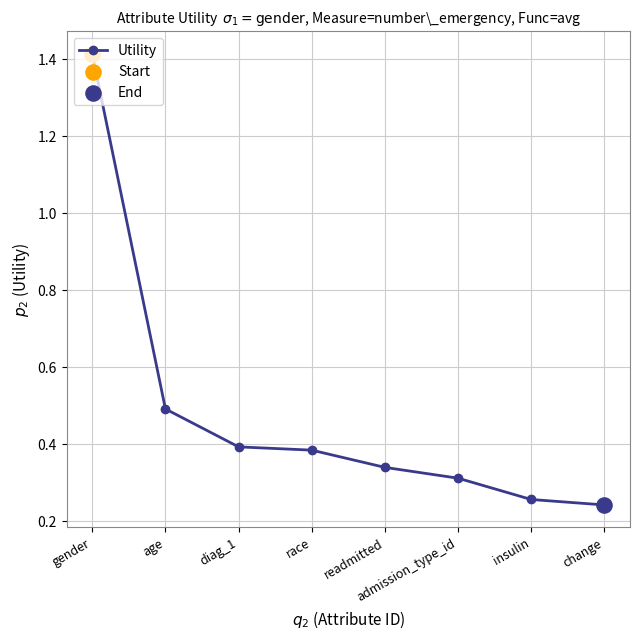

What is the change in value from race to change?

-0.1